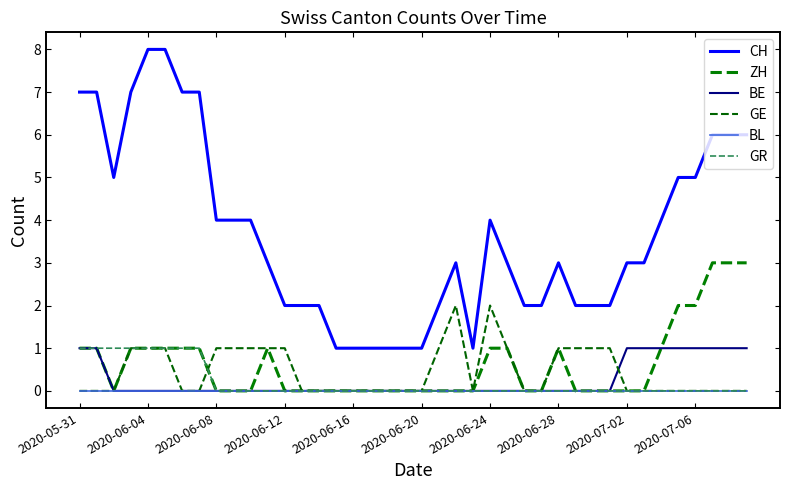

List the series in order of their peak value, highest first.

CH, ZH, GE, BE, GR, BL